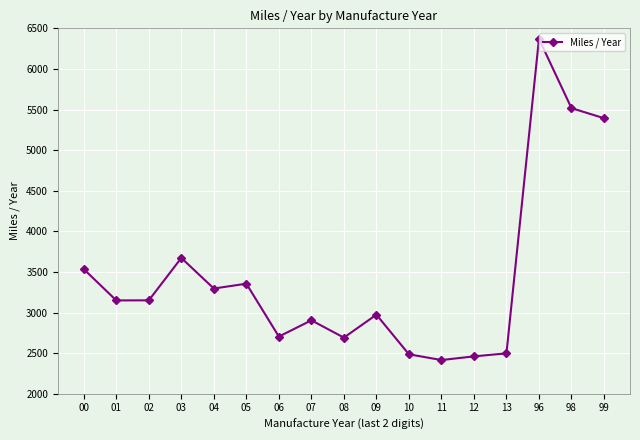

Which has a higher value, 09 or 03?

03